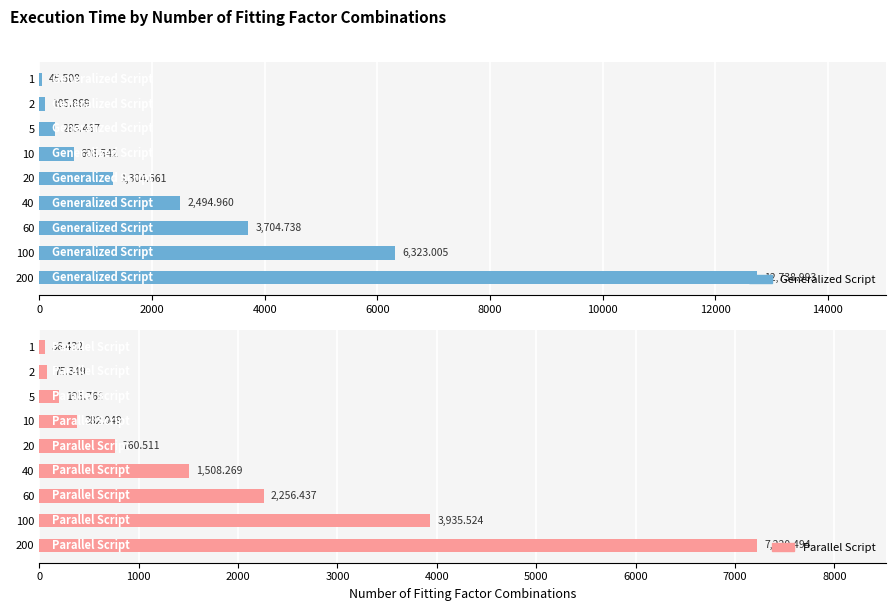

Which series has the largest range (max minus min)?

Generalized Script